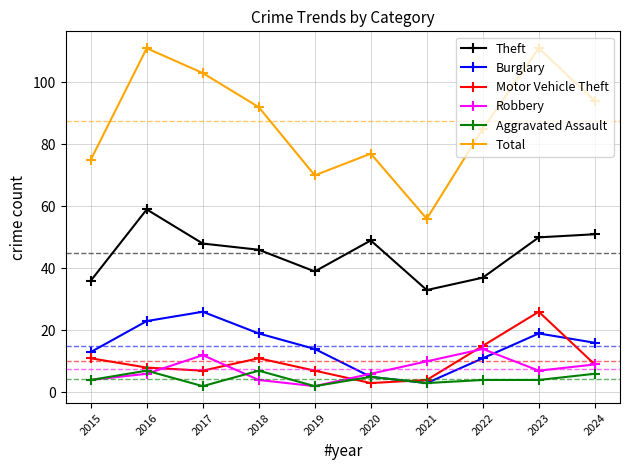

Between 2015 and 2020, which series saw the biggest shift?

Theft